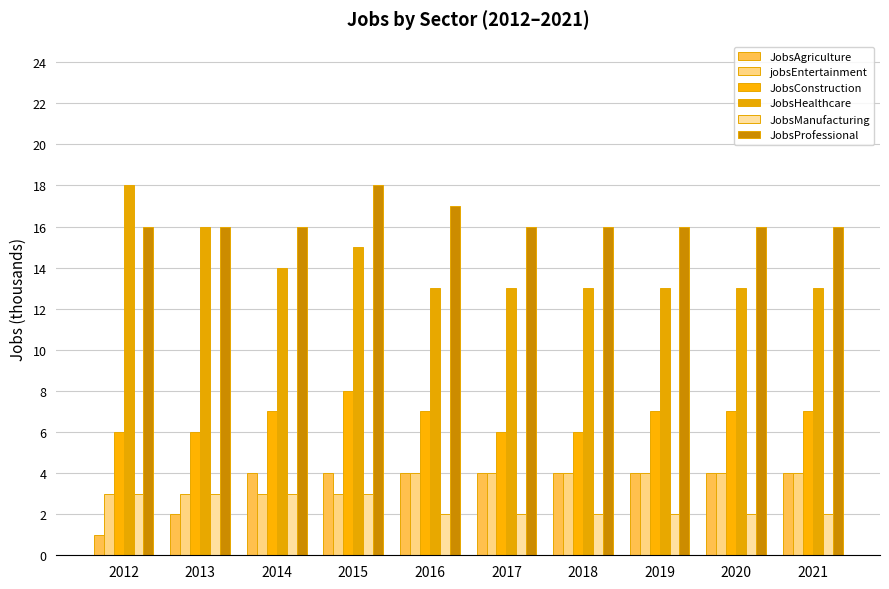

At which category is the sum across all series the highest?

2015